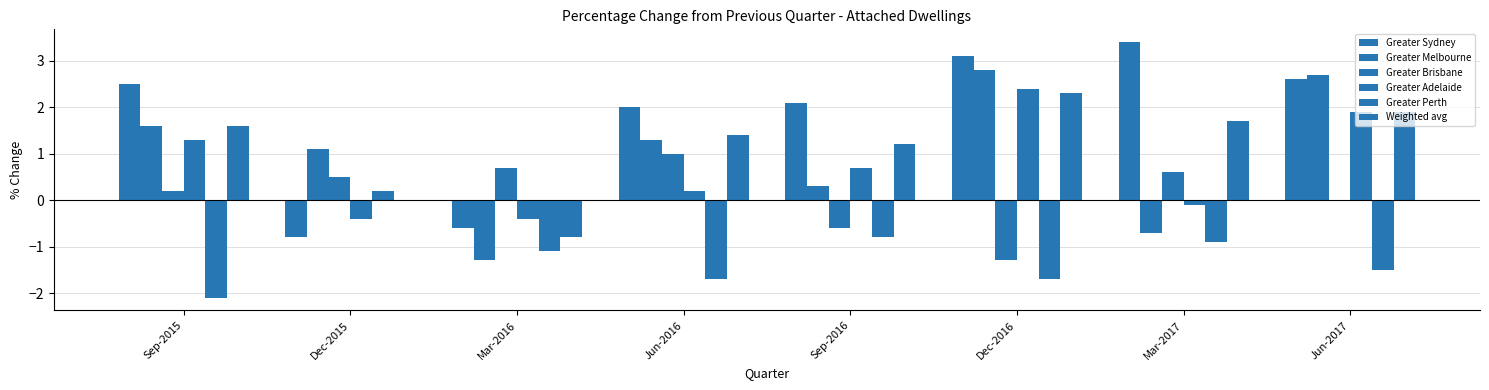

At how many categories does at least one series exceed 0?

8